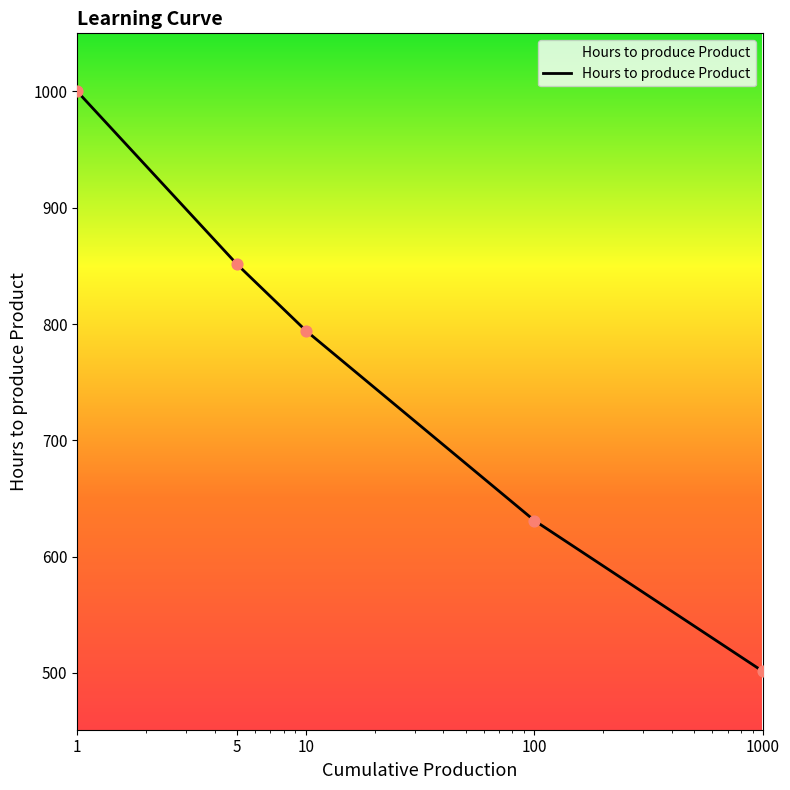

What is the difference between the second highest and minimum values?

350.2